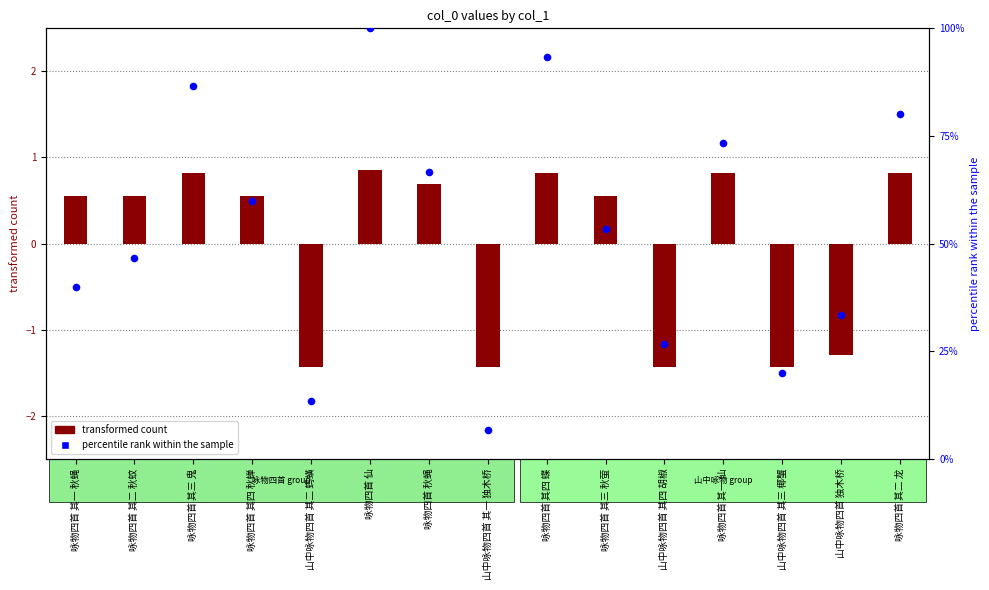

At which category is the sum across all series the highest?

咏物四首 仙